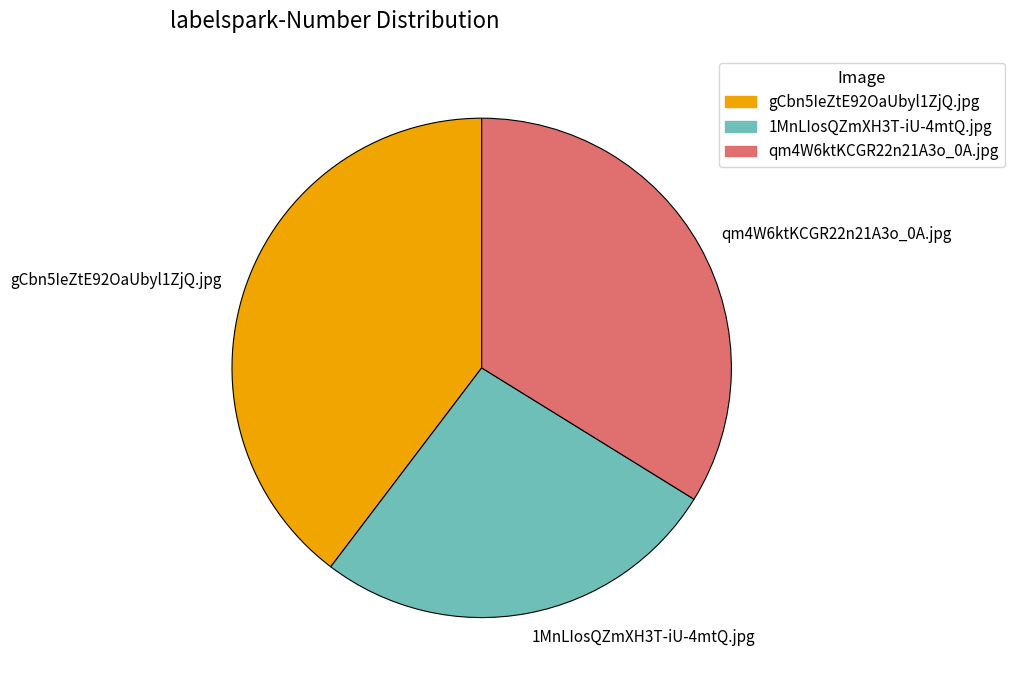

The 1MnLIosQZmXH3T-iU-4mtQ.jpg slice represents 39% of the pie. True or false?

False